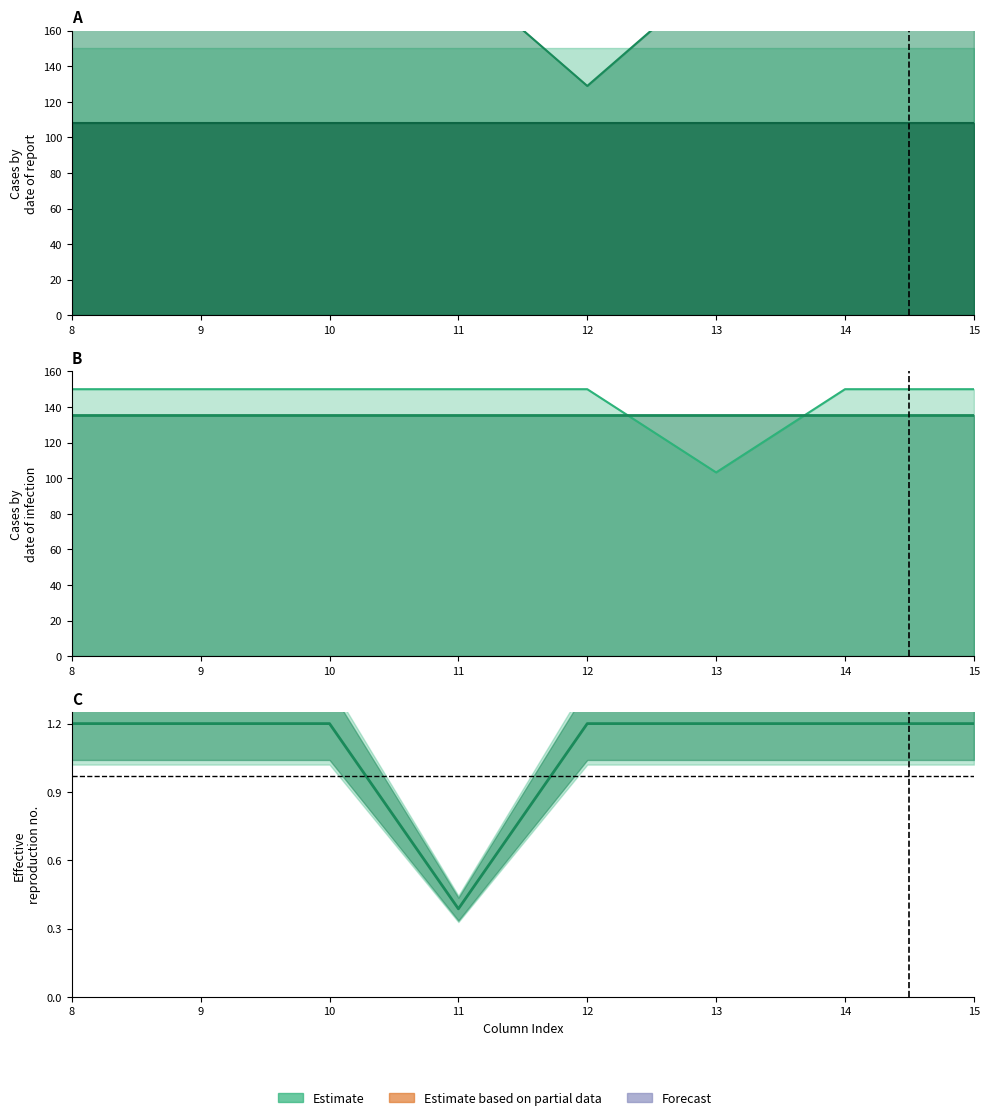

Reading right to left, transcribe all the data shown in this chart.

col_10: 191.7	191.7	191.7	128.9	191.7	191.7	191.7	191.7
col_13: 150.0	150.0	103.2	150.0	150.0	150.0	150.0	150.0
col_15: 1.2	1.2	1.2	1.2	0.4	1.2	1.2	1.2